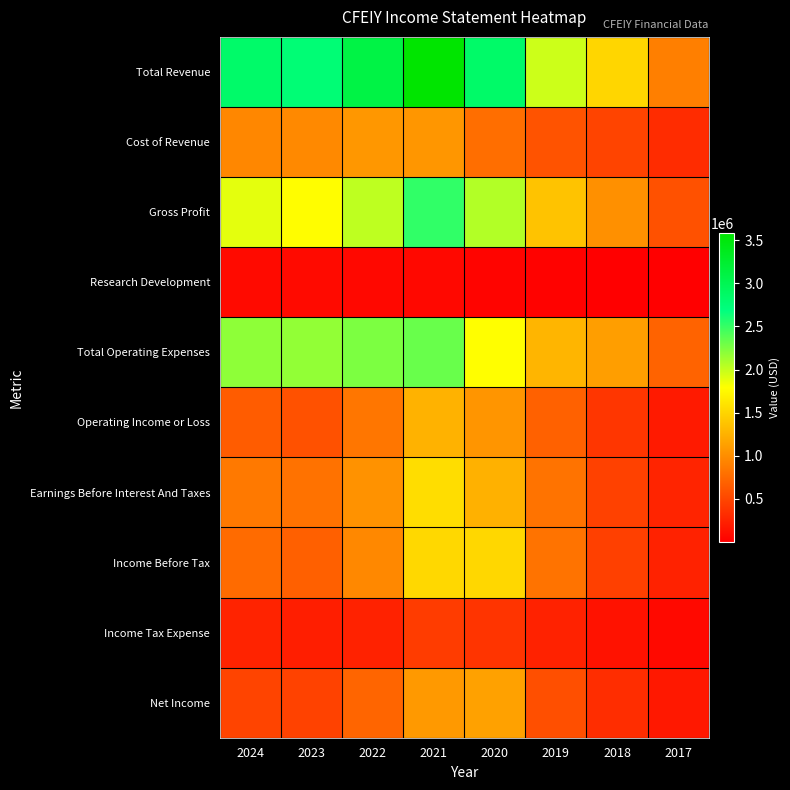

Reading left to right, what are all the values shown in this chart?

Total Revenue: 2024=2842600	2023=2754500	2022=3089800	2021=3585300	2020=2847800	2019=1970700	2018=1511000	2017=904800
Cost of Revenue: 2024=956800	2023=968700	2022=1067100	2021=1065500	2020=783000	2019=590500	2018=490400	2017=322300
Gross Profit: 2024=1885800	2023=1785900	2022=2022600	2021=2519800	2020=2064800	2019=1380100	2018=1020600	2017=582500
Research Development: 2024=80200	2023=86200	2022=71500	2021=67000	2020=40600	2019=24600	2018=15800	2017=2300
Total Operating Expenses: 2024=2188800	2023=2177500	2022=2251200	2021=2325500	2020=1789700	2019=1282400	2018=1117900	2017=707800
Operating Income or Loss: 2024=653800	2023=577100	2022=838600	2021=1259800	2020=1058100	2019=688300	2018=393000	2017=197000
Earnings Before Interest And Taxes: 2024=859300	2023=811700	2022=1038000	2021=1558000	2020=1250400	2019=815300	2018=468600	2017=262700
Income Before Tax: 2024=760300	2023=684000	2022=966100	2021=1522600	2020=1516500	2019=816100	2018=463600	2017=253700
Income Tax Expense: 2024=259700	2023=220000	2022=248700	2021=434100	2020=377400	2019=251100	2018=137600	2017=75400
Net Income: 2024=489100	2023=478100	2022=716500	2021=1081600	2020=1139100	2019=565100	2018=326000	2017=178300